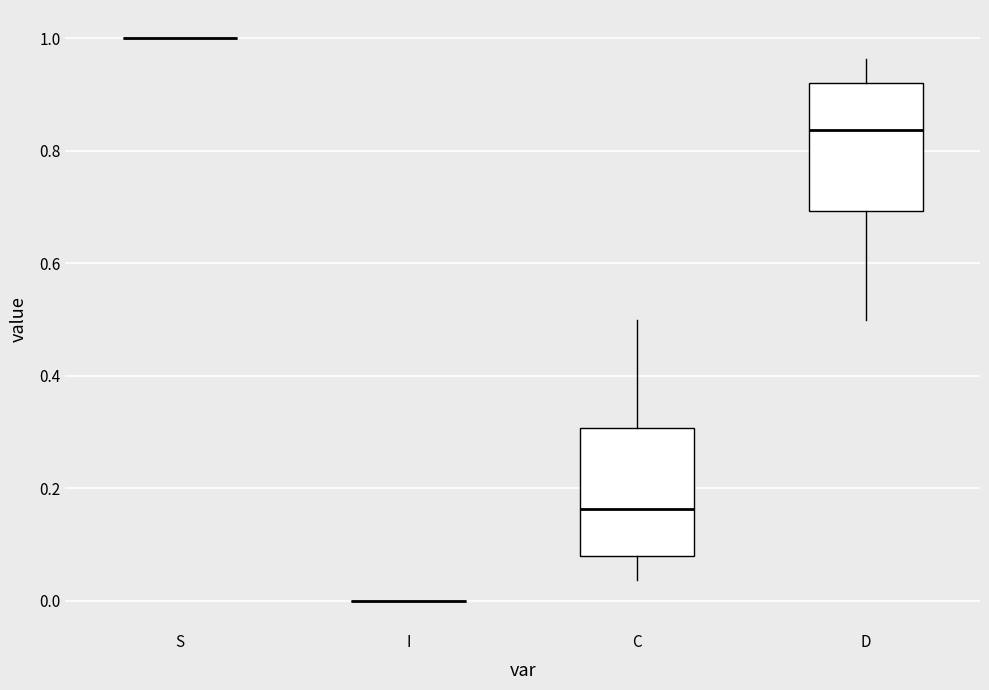

Reading left to right, transcribe this box plot: for each box, give where its median line is, the range the box spans, and where its two whiskers end, as read against the y-axis. The values are not printed on the chart, so give them approximately, as read against the axis.

S: box collapsed to a line at 1.00, whiskers 1.00 to 1.00
I: box collapsed to a line at 0.00, whiskers 0.00 to 0.00
C: median 0.16, box 0.08 to 0.30, whiskers 0.04 to 0.50
D: median 0.84, box 0.70 to 0.92, whiskers 0.50 to 0.96